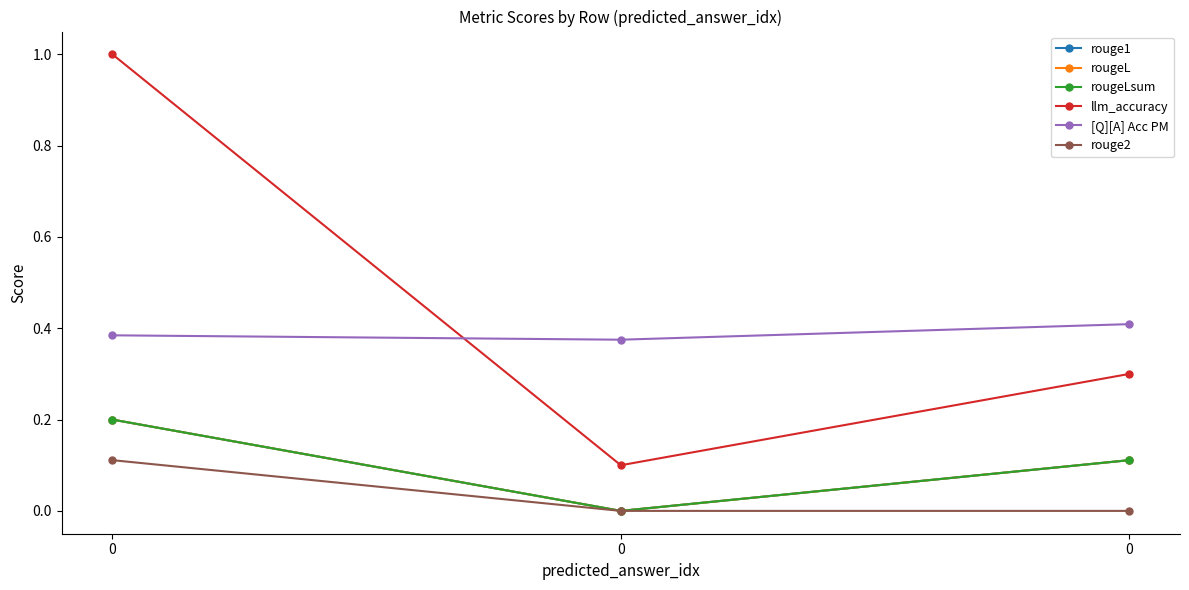

Reading left to right, extract all data points from this chart.

rouge1: 0=0.2	0=0.0	0=0.1
rougeL: 0=0.2	0=0.0	0=0.1
rougeLsum: 0=0.2	0=0.0	0=0.1
llm_accuracy: 0=1.0	0=0.1	0=0.3
[Q][A] Acc PM: 0=0.4	0=0.4	0=0.4
rouge2: 0=0.1	0=0.0	0=0.0